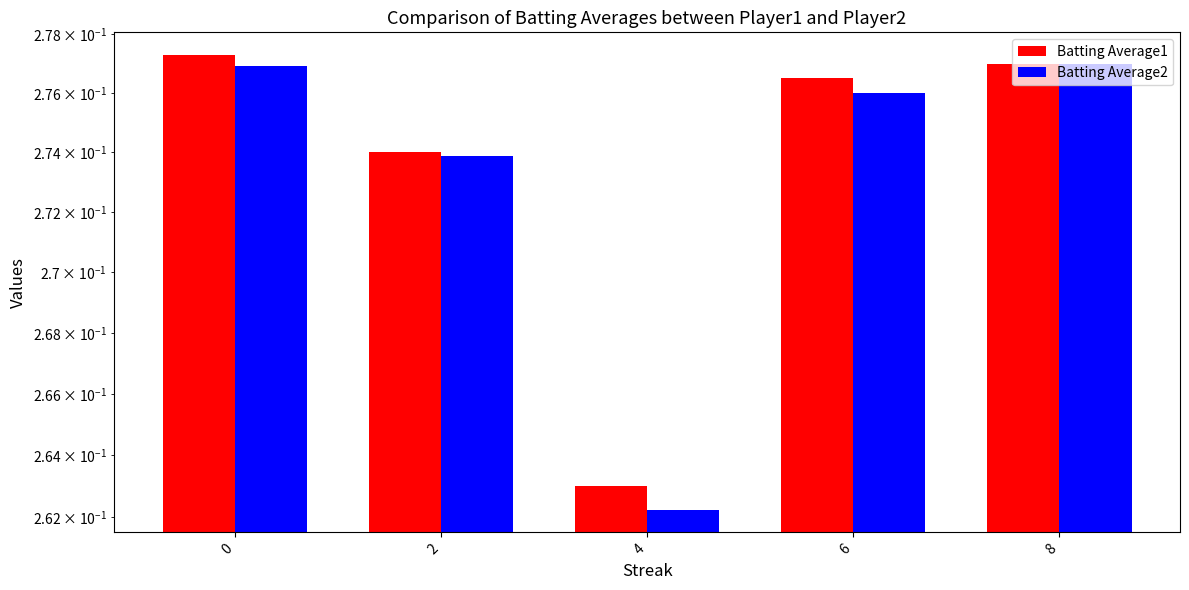

The value of Batting Average2 at 8 is 0.3. True or false?

True